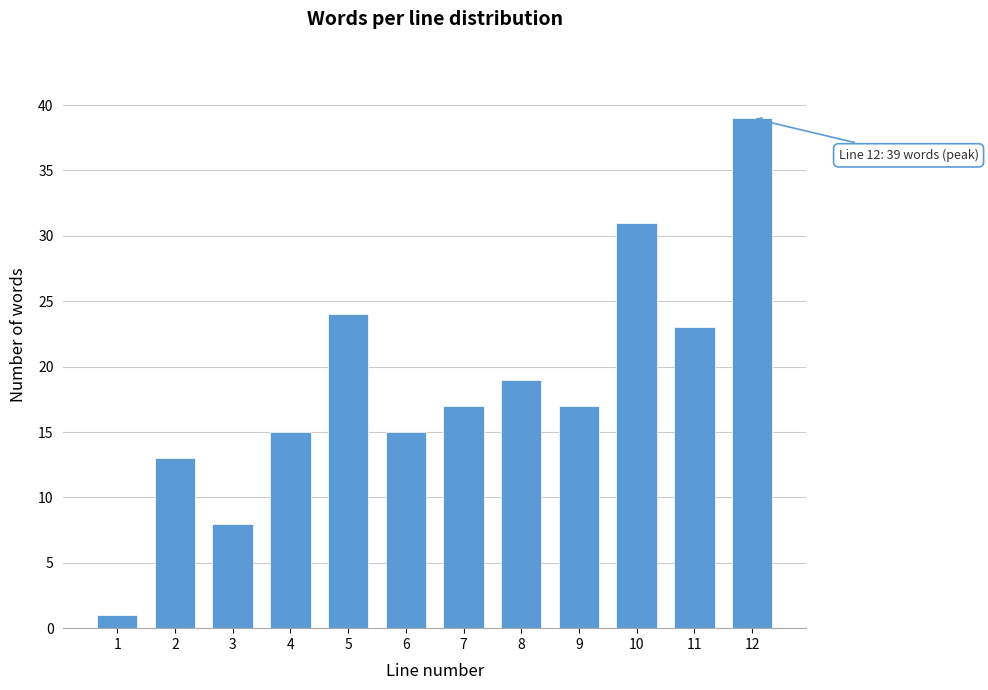

Reading right to left, extract all data points from this chart.

39	23	31	17	19	17	15	24	15	8	13	1